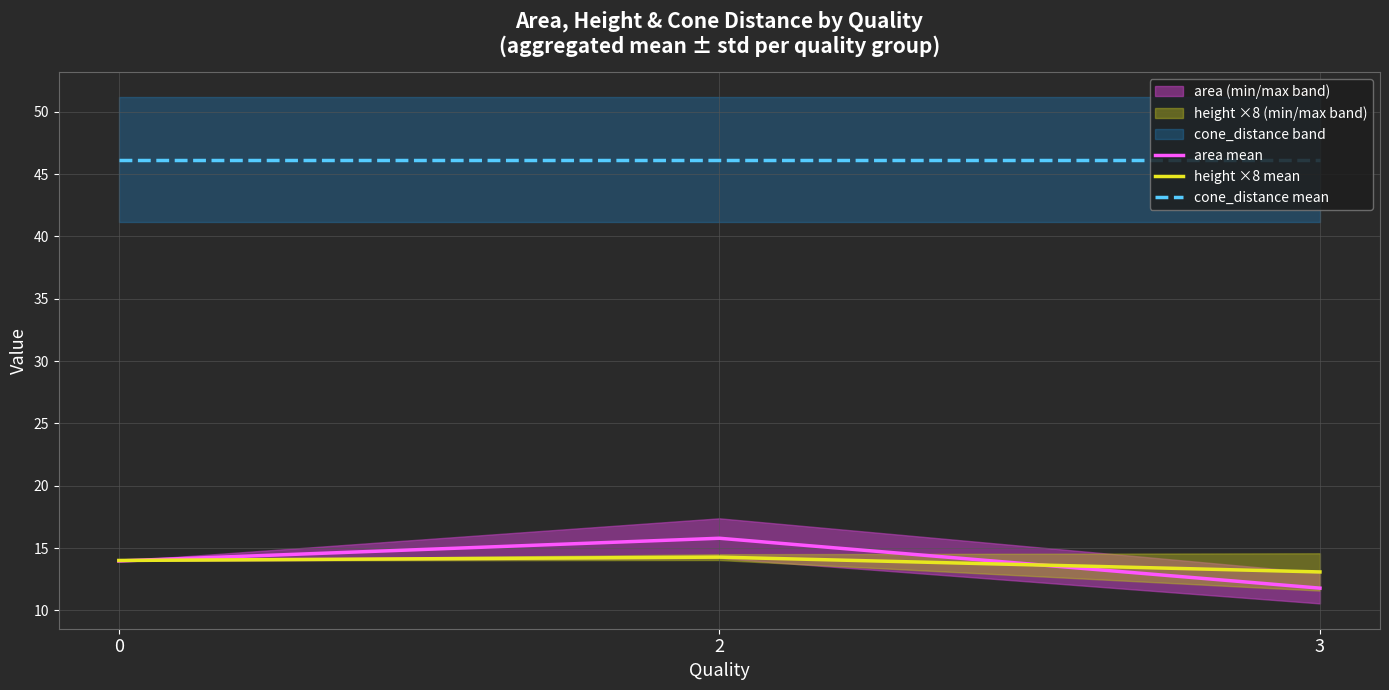

Reading left to right, transcribe all the data shown in this chart.

area mean: 0=14.0	2=15.8	3=11.8
height ×8 mean: 0=14.0	2=14.3	3=13.1
cone_distance mean: 0=46.2	2=46.2	3=46.2